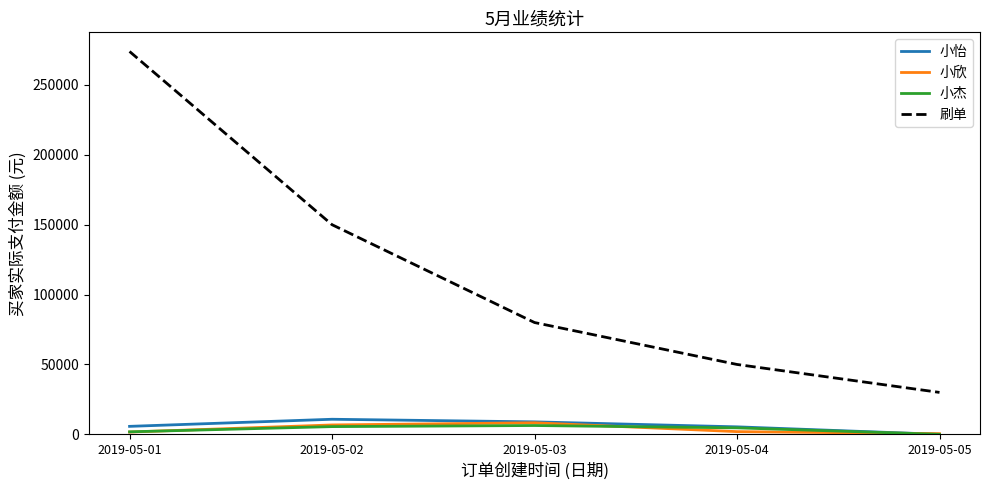

Which label corresponds to the largest value in the chart?

2019-05-01